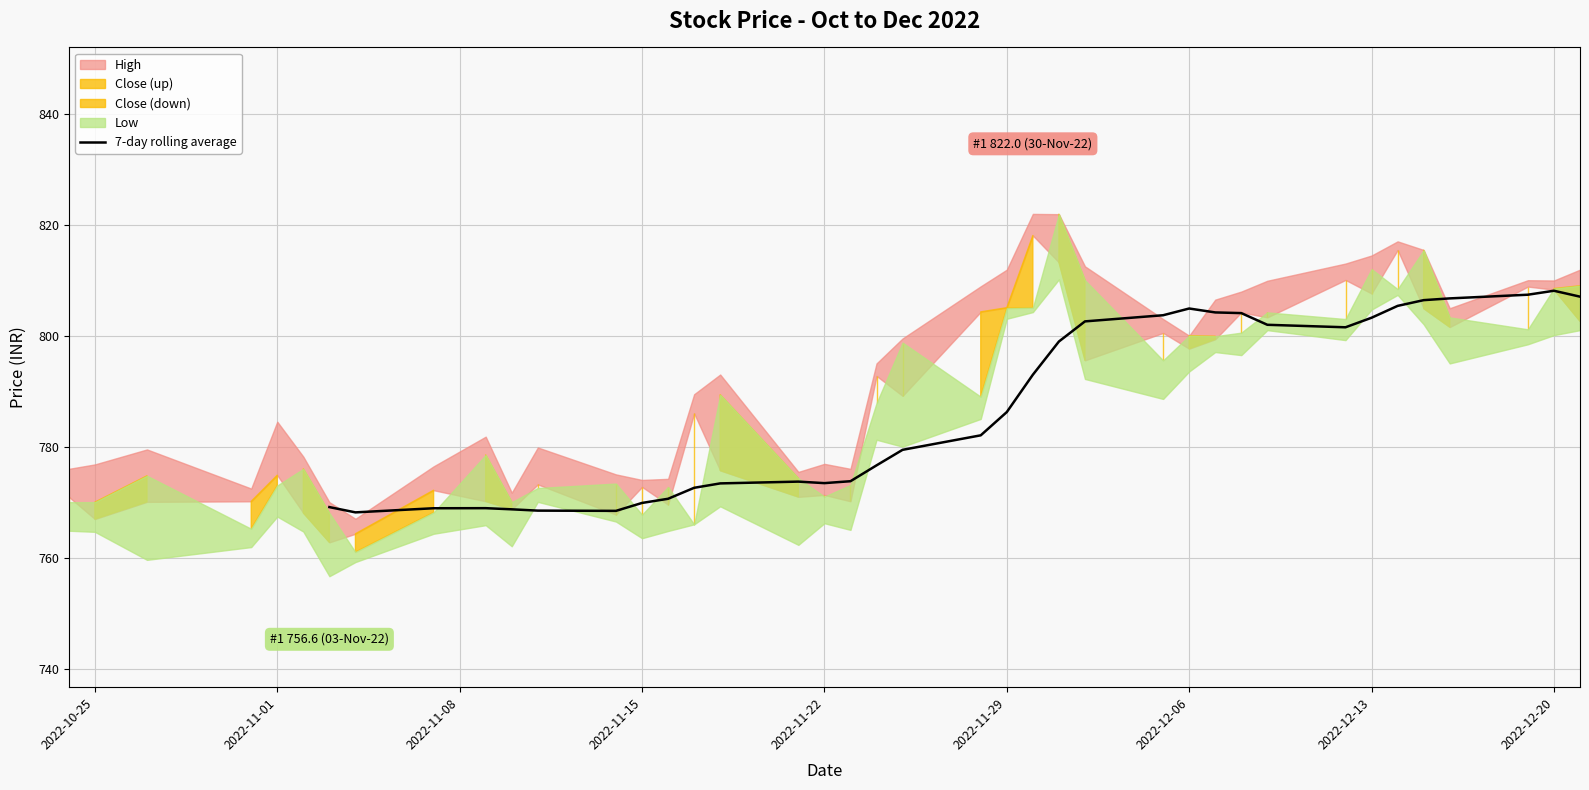

What is the maximum value for 7-day rolling average?

808.1